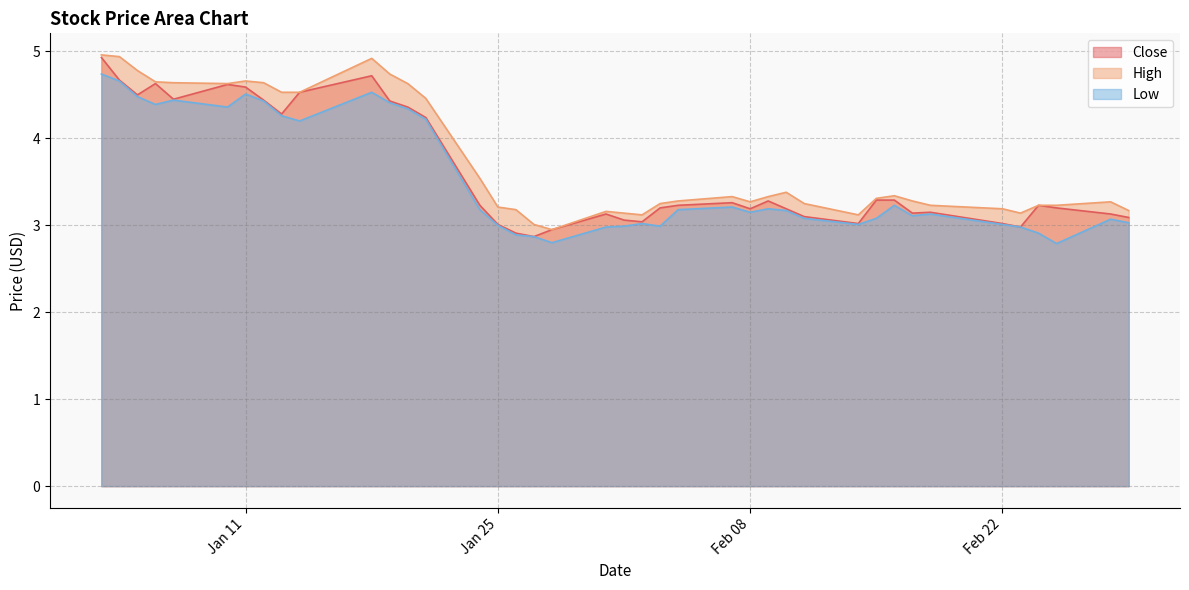

True or false: Low has more than 0 points higher than both neighbors.

True